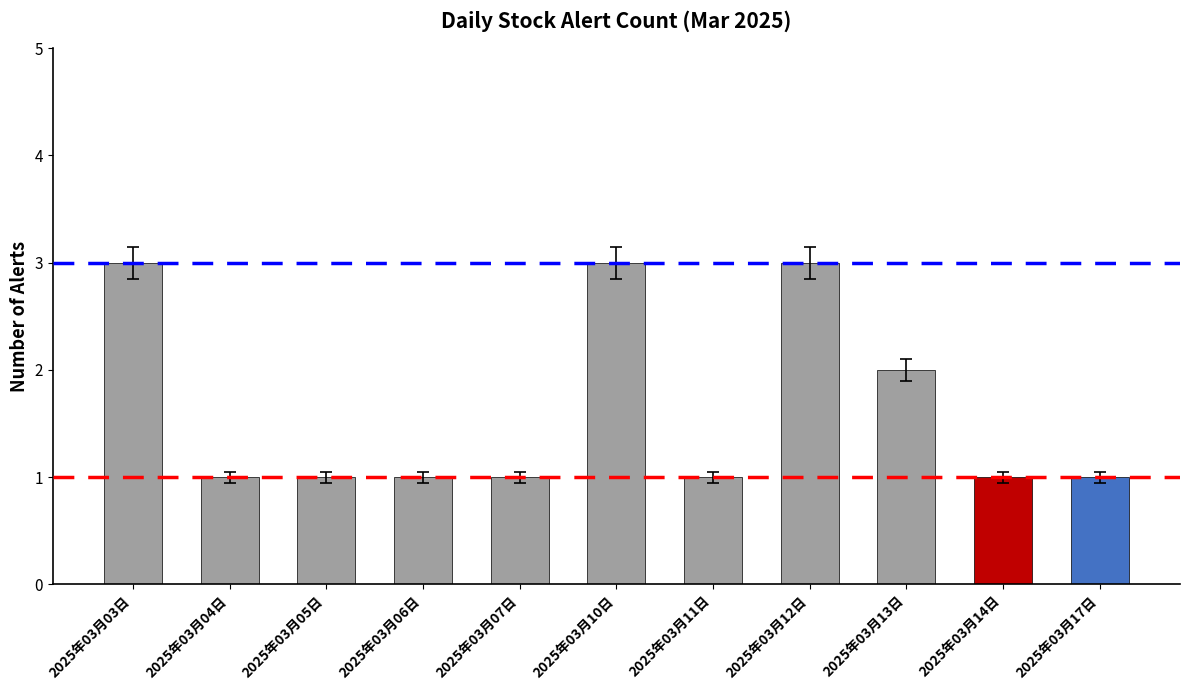

What position from the right is 2025年03月04日?

10